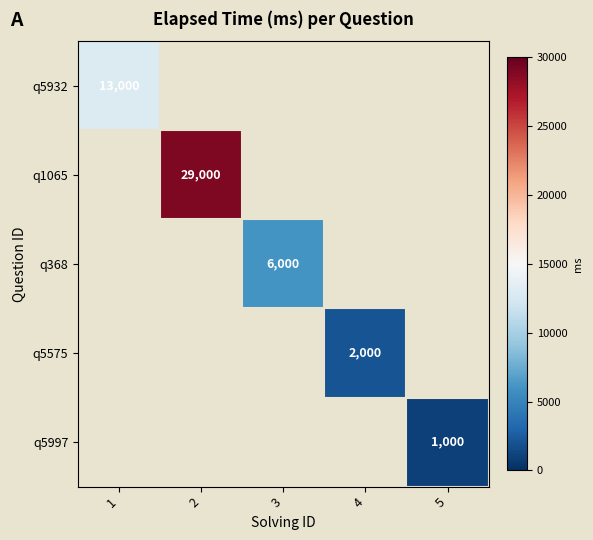

Between 4 and 2, which is larger?

2